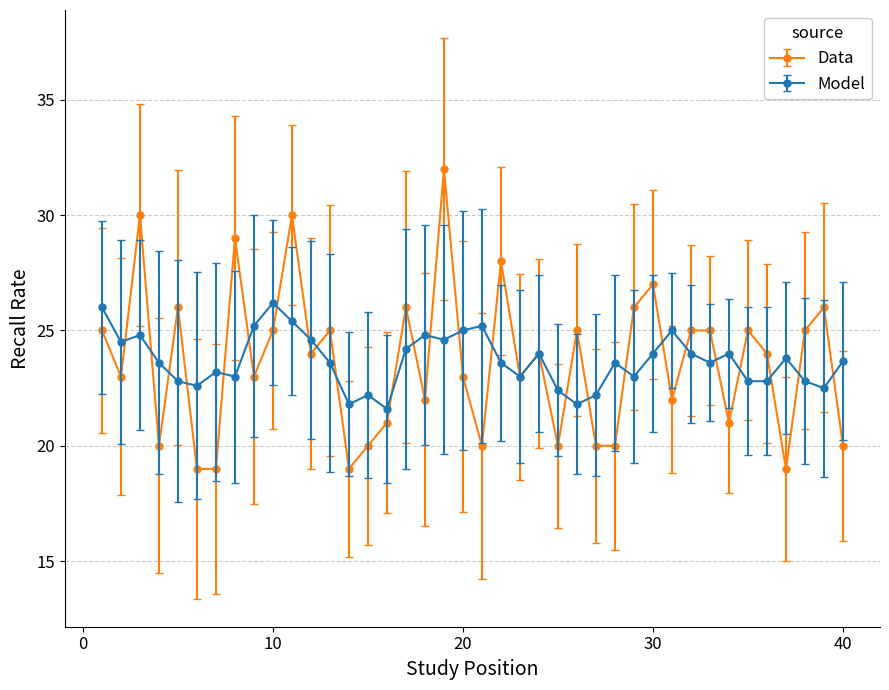

True or false: Model has more than 1 points higher than both neighbors.

True